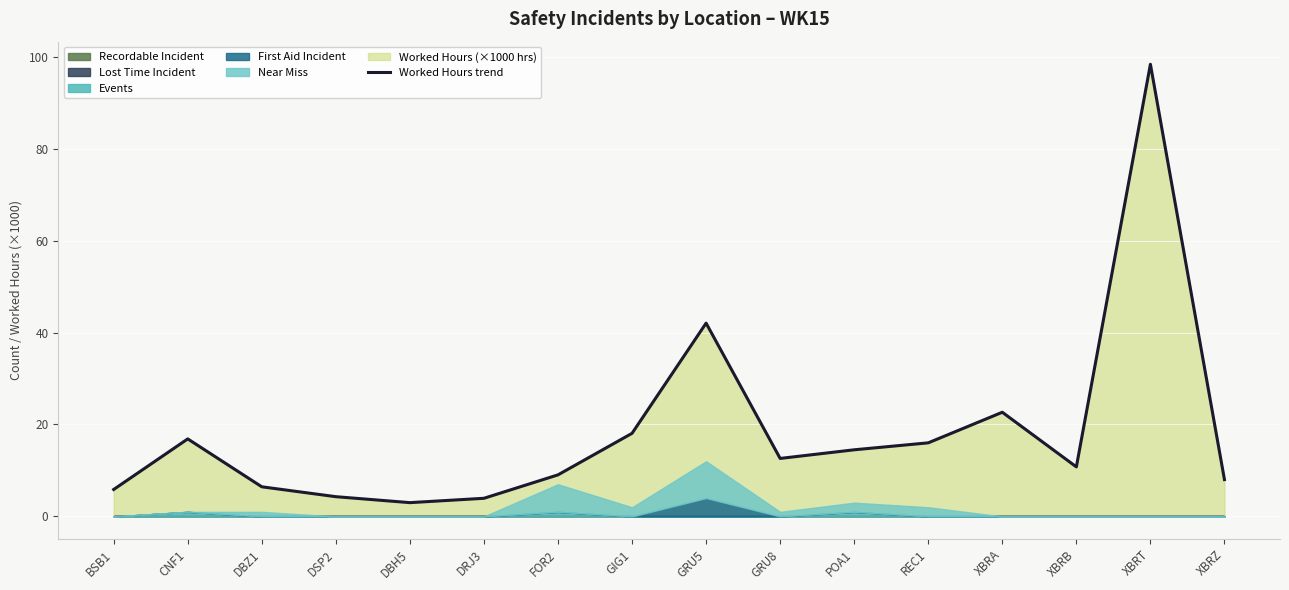

Which category has the lowest value across all series?

DBH5